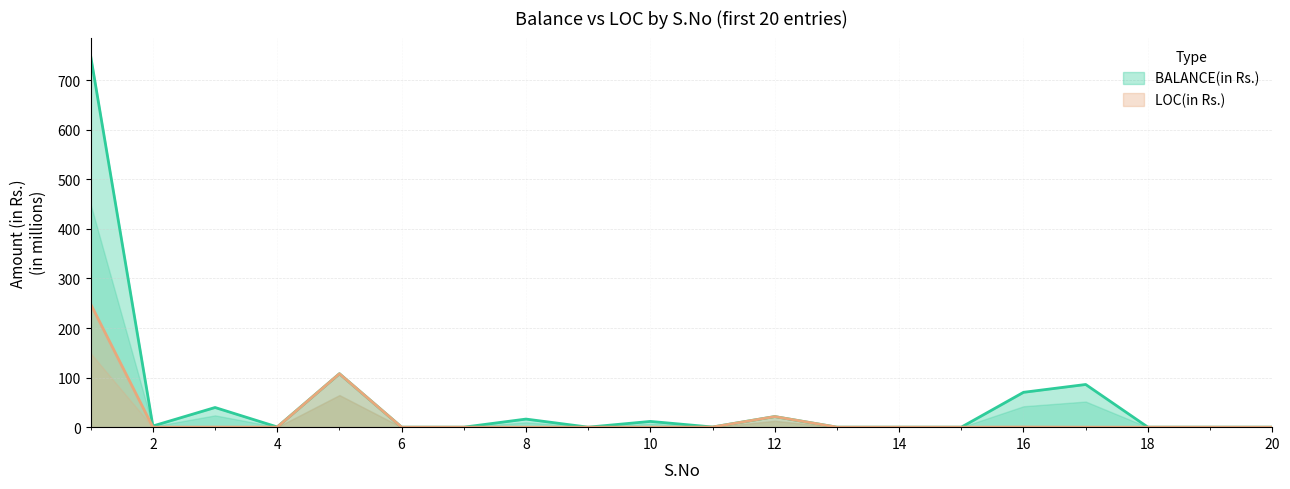

True or false: BALANCE(in Rs.) and LOC(in Rs.) intersect in this chart.

False